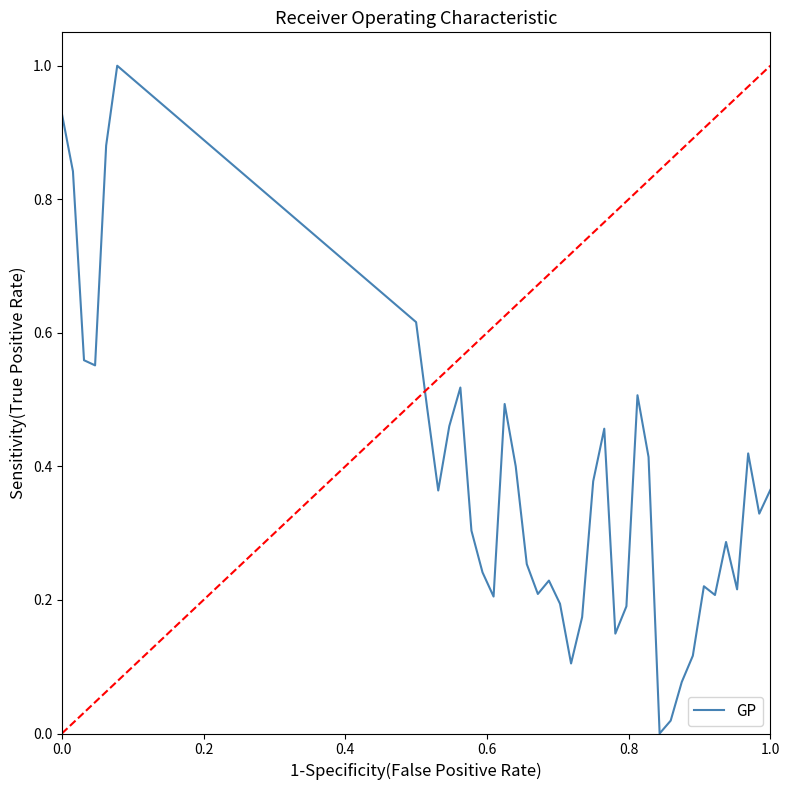

What is the difference between the maximum and minimum values?

1.0